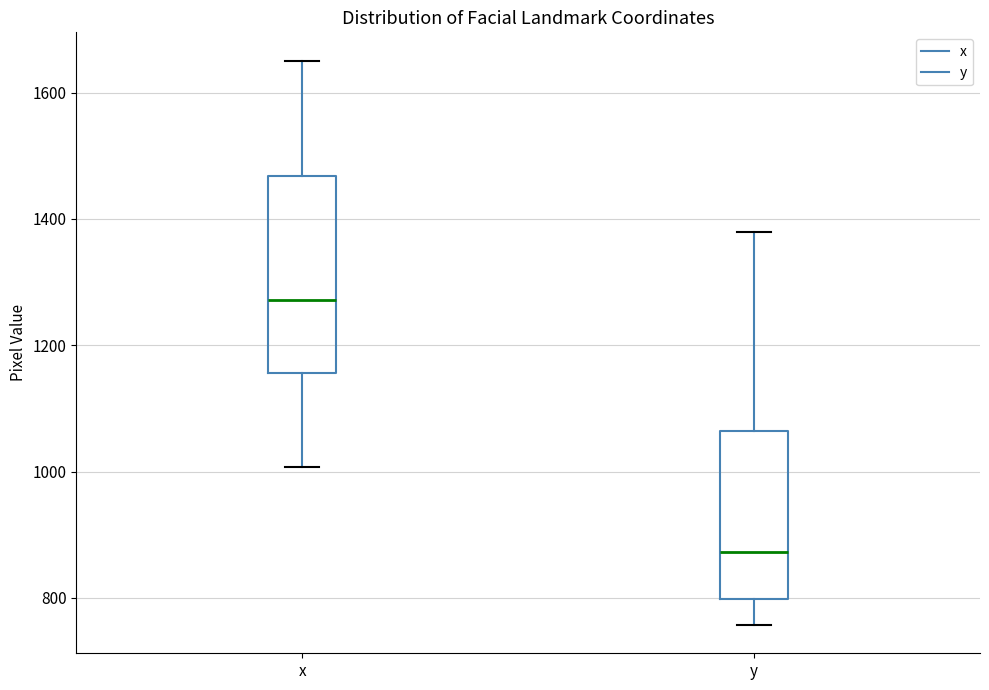

Reading left to right, read every box against the y-axis: the position of its median line, the range the box covers, and the ends of its whiskers. The values are not printed on the chart, so give them approximately, as read against the axis.

x: median 1280, box 1160 to 1460, whiskers 1000 to 1660
y: median 880, box 800 to 1060, whiskers 760 to 1380